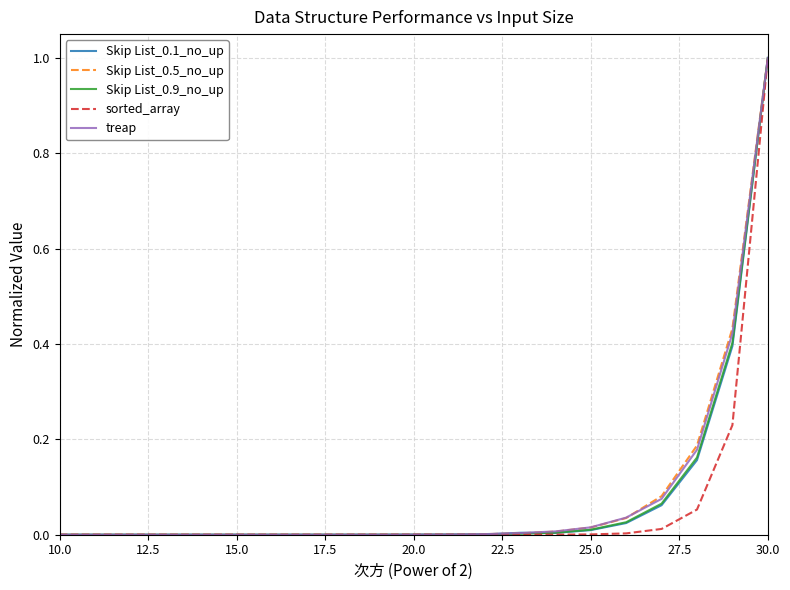

What is the maximum value shown in the chart?

1.0